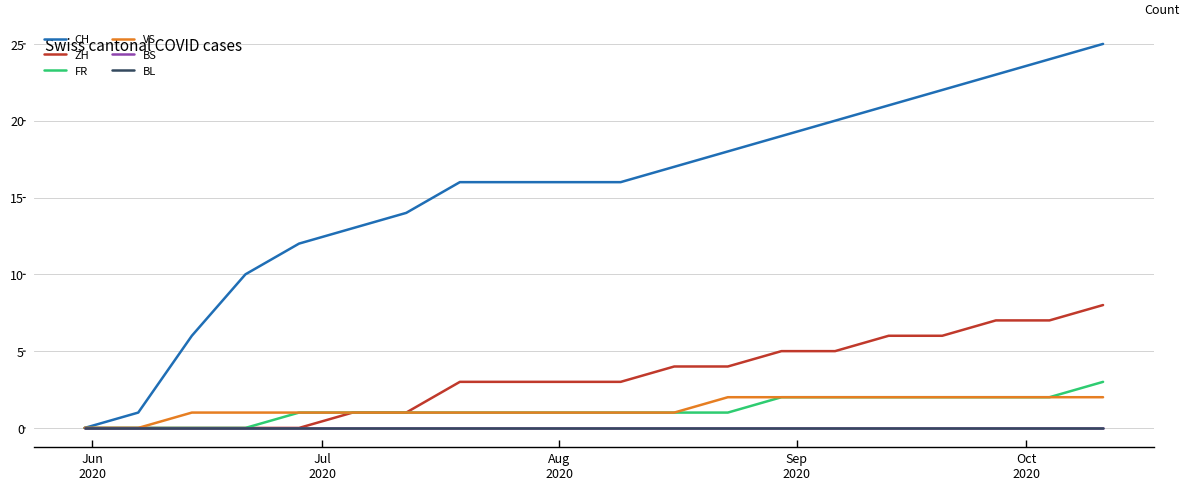

Is this an area chart (filled region under the line)?

No